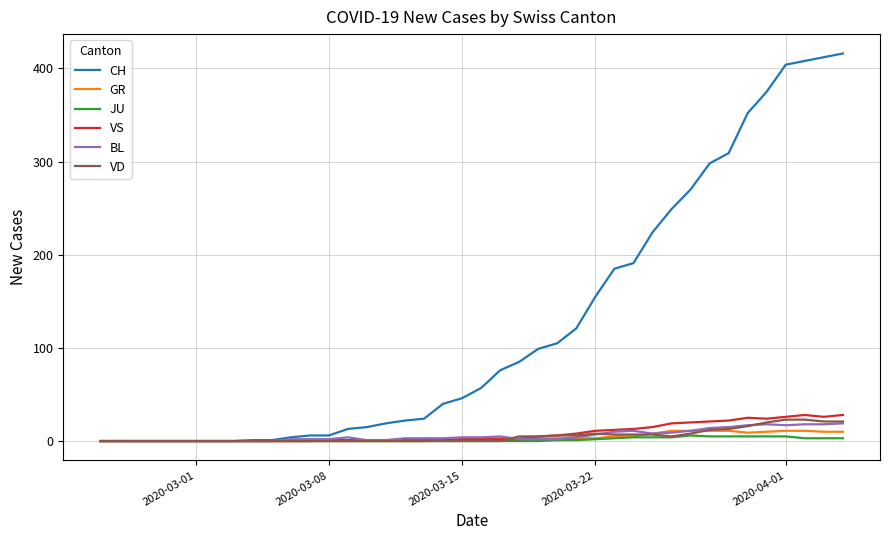

What are all the series names shown in the legend?

CH, GR, JU, VS, BL, VD